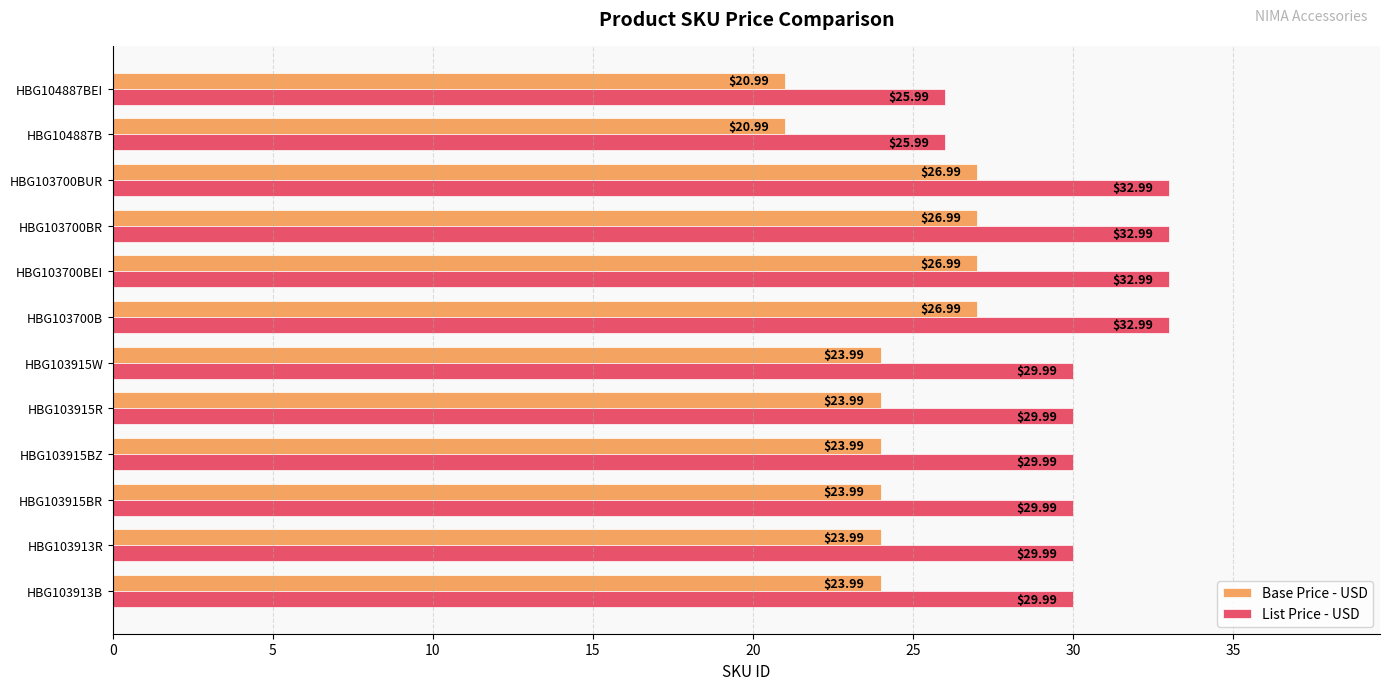

What is the average value of the List Price - USD series?

30.3